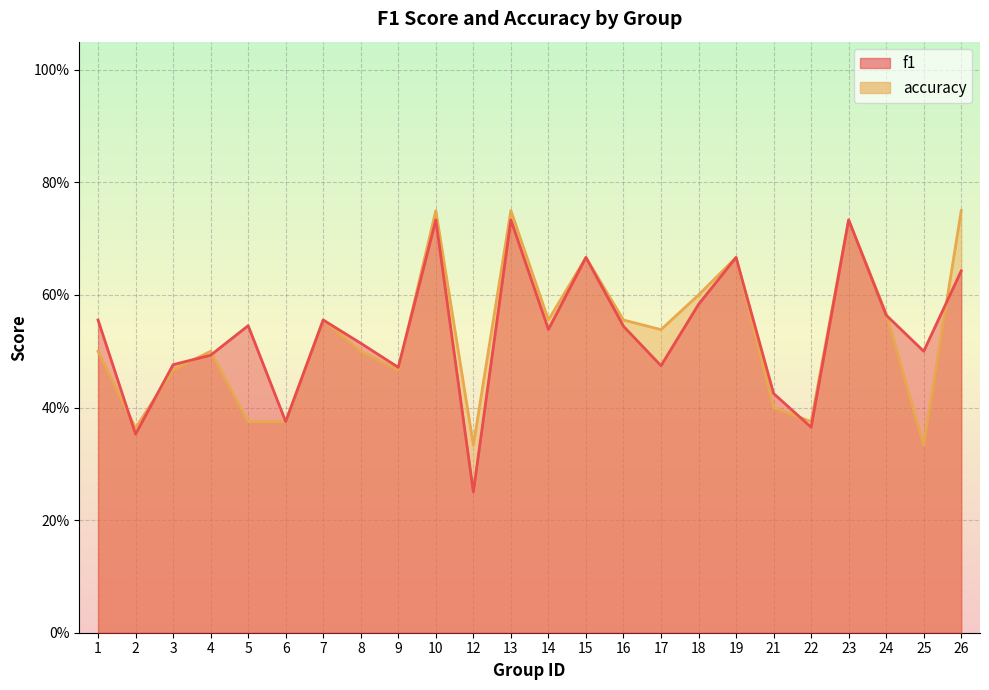

At how many categories does at least one series exceed 0?

24